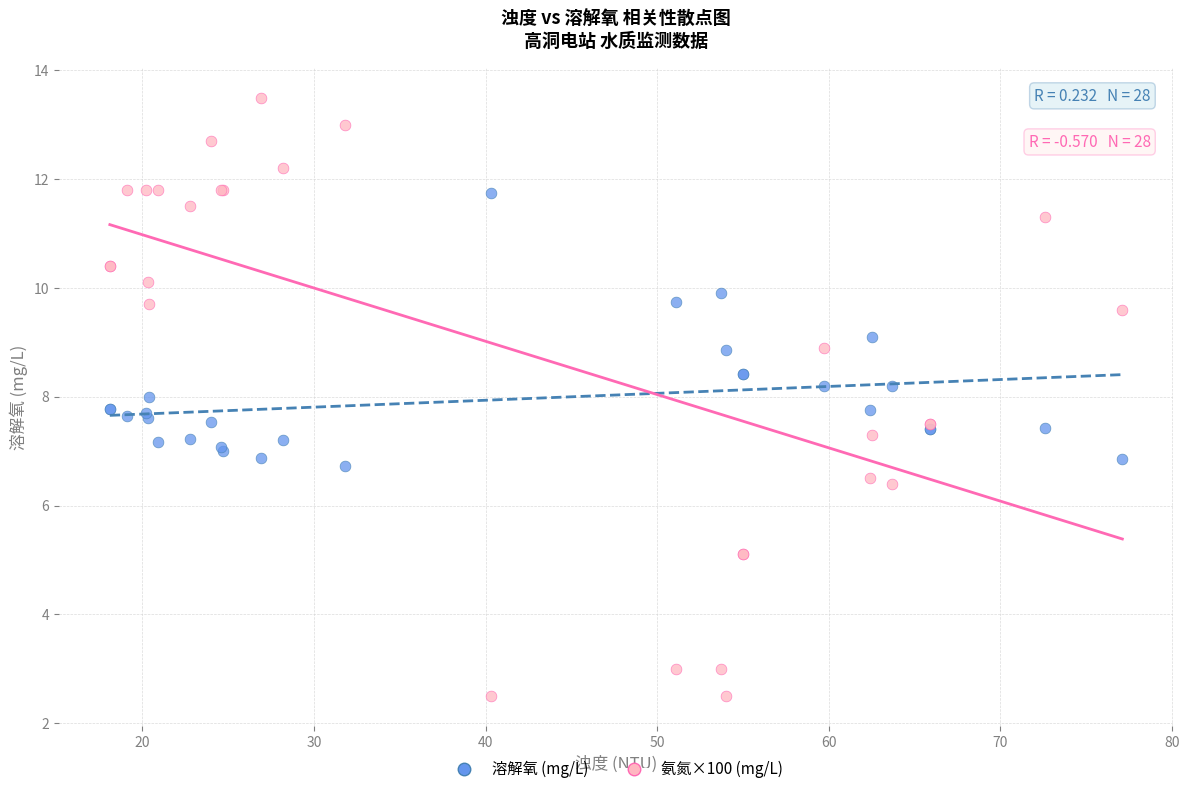

Which series has the widest spread of Y values?

氨氮×100 (mg/L)